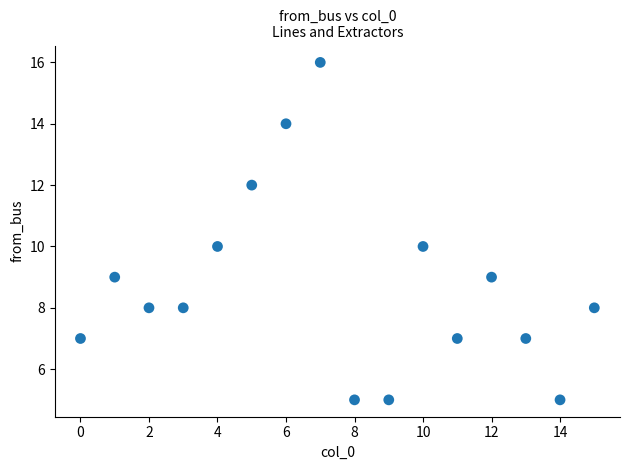

What is the range of Y values (max minus min)?

11